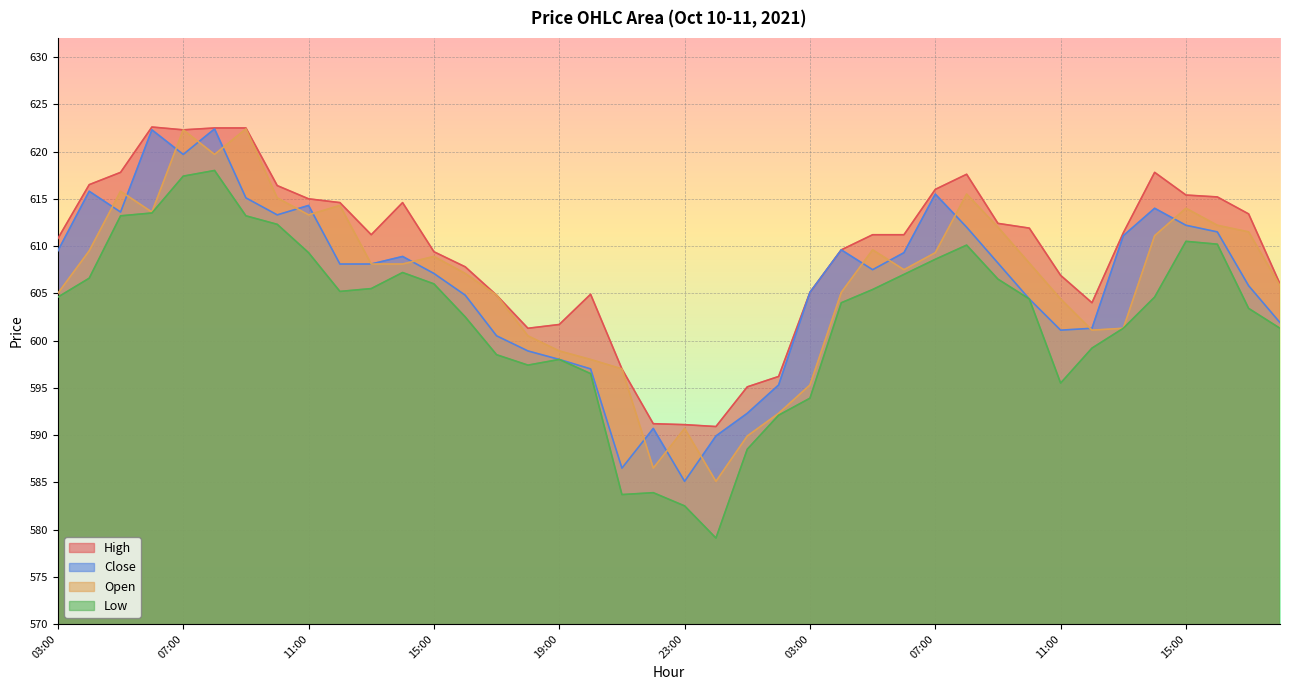

What is the difference between the Close values at 23:00 and 03:00?

20.0